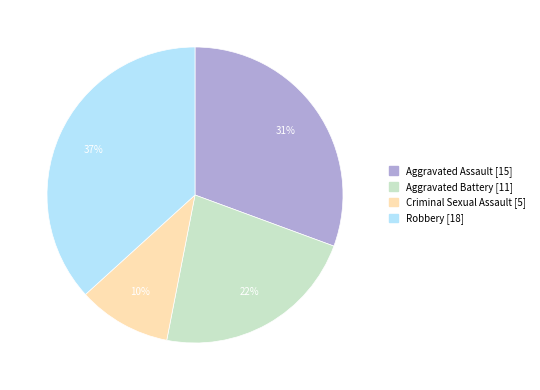

Is there a majority slice in this chart?

No